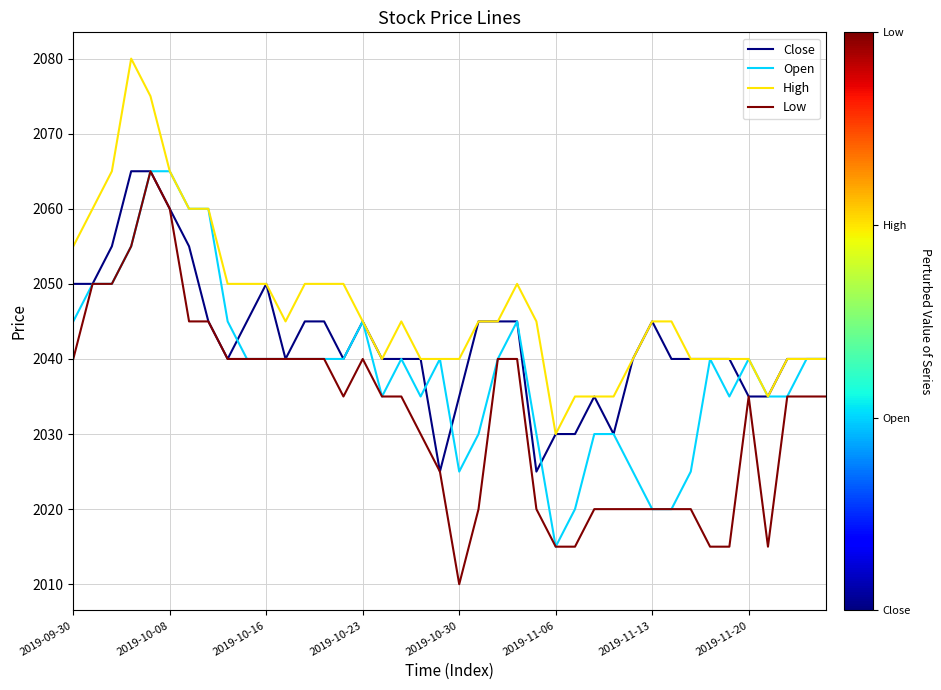

List the series in order of their overall mean, highest first.

High, Close, Open, Low